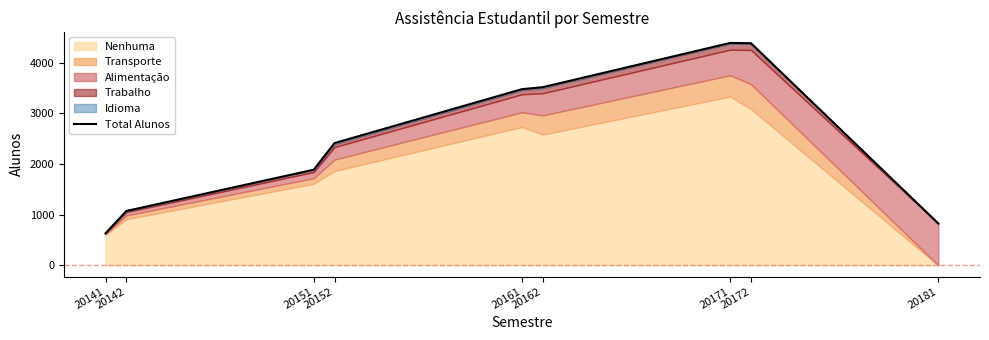

Is it true that the value at 20142 is 416?

False